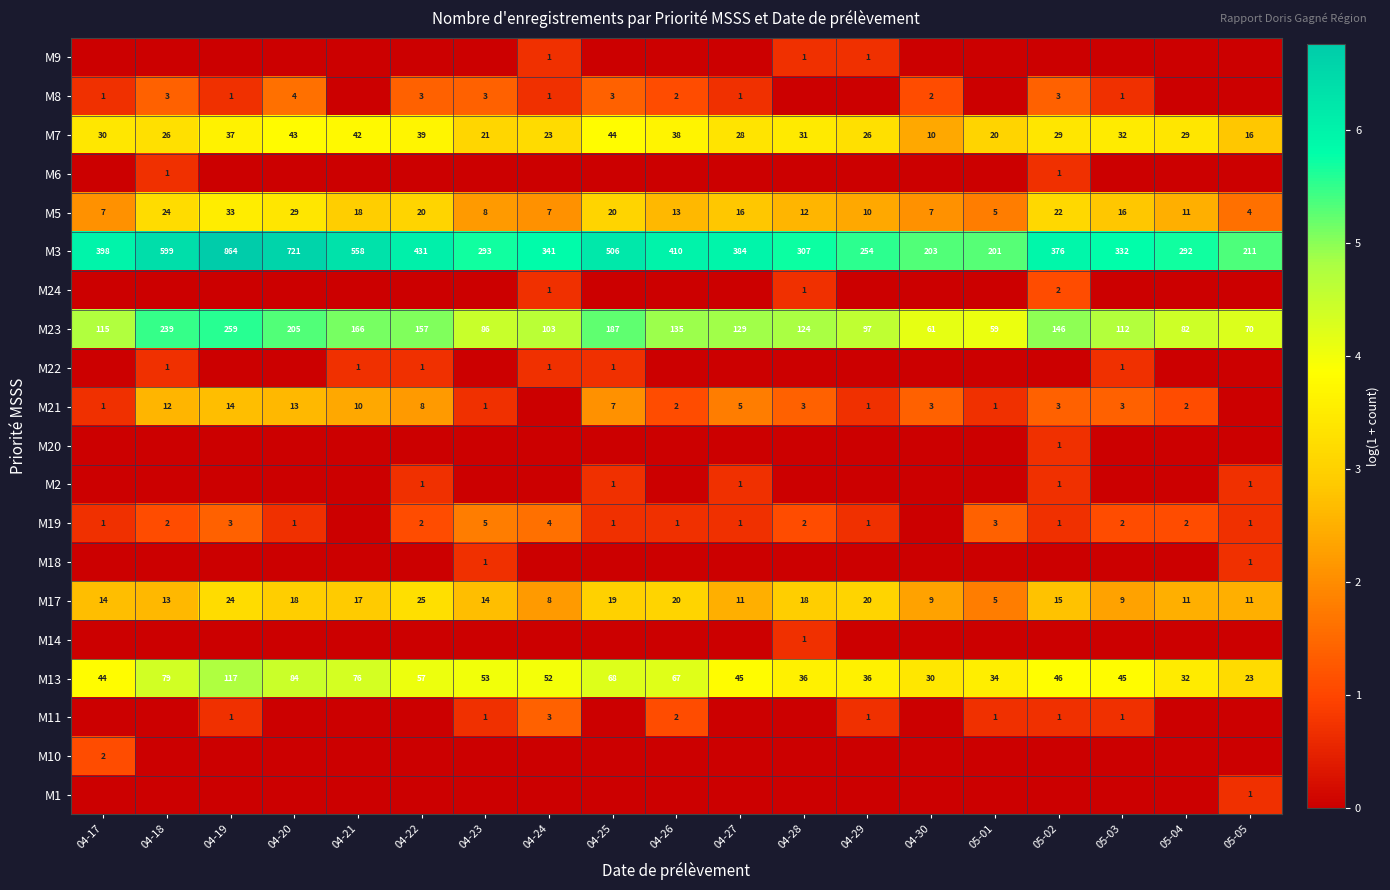

Which category has the highest value in the M3 series?

04-19